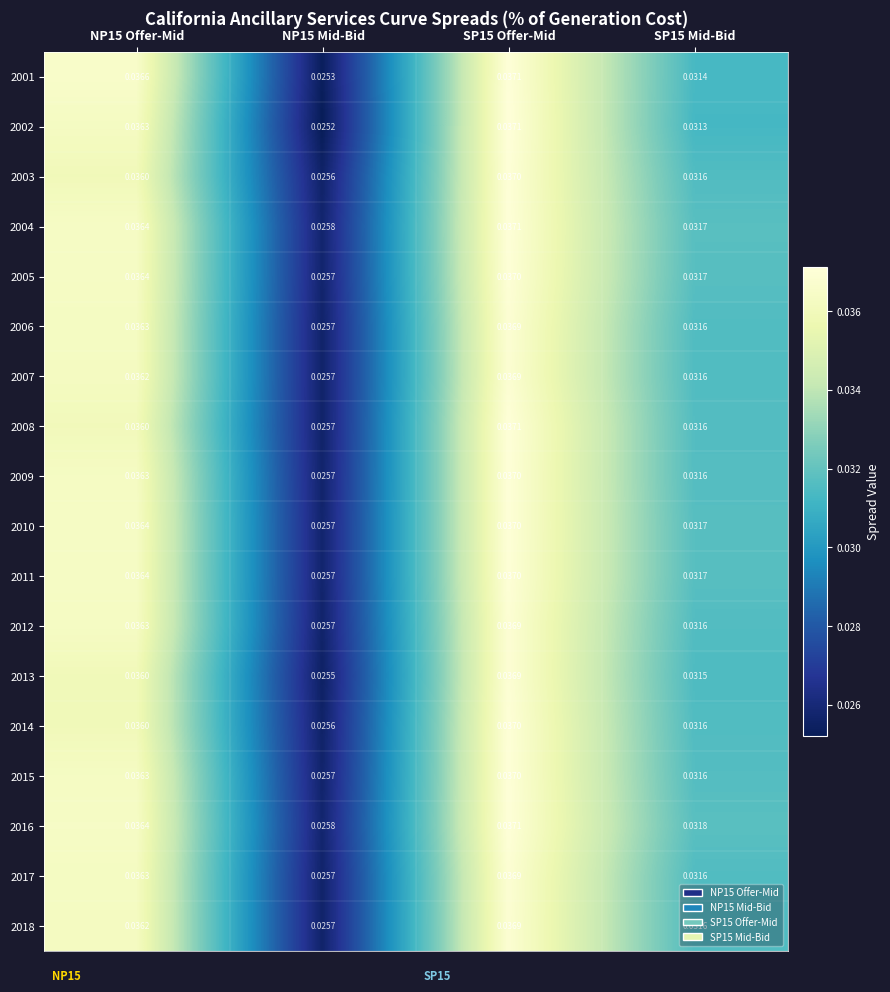

Which series changed the most between NP15 Offer-Mid and NP15 Mid-Bid?

2001